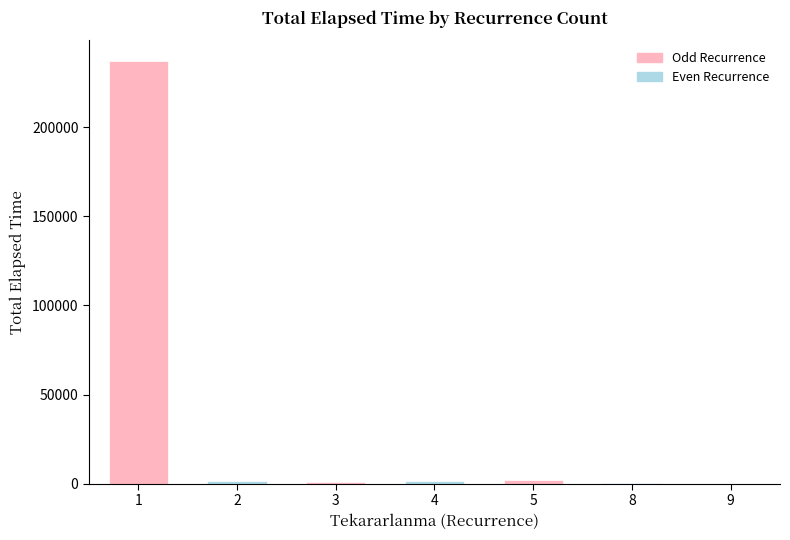

True or false: the data shows 236917 at 1.

True